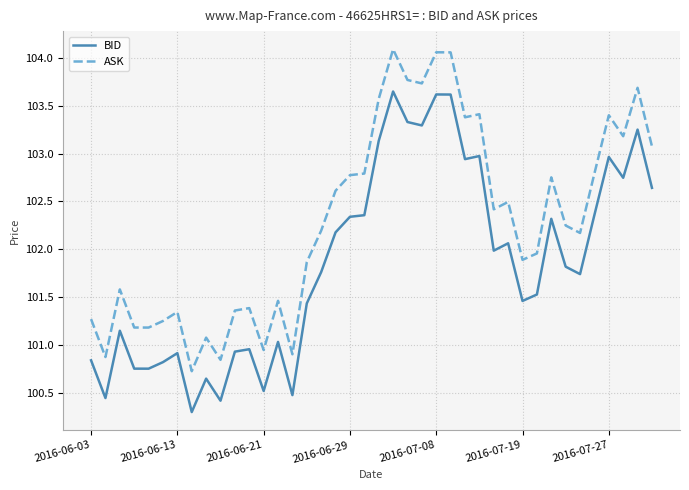

What is the minimum value for BID?

100.3